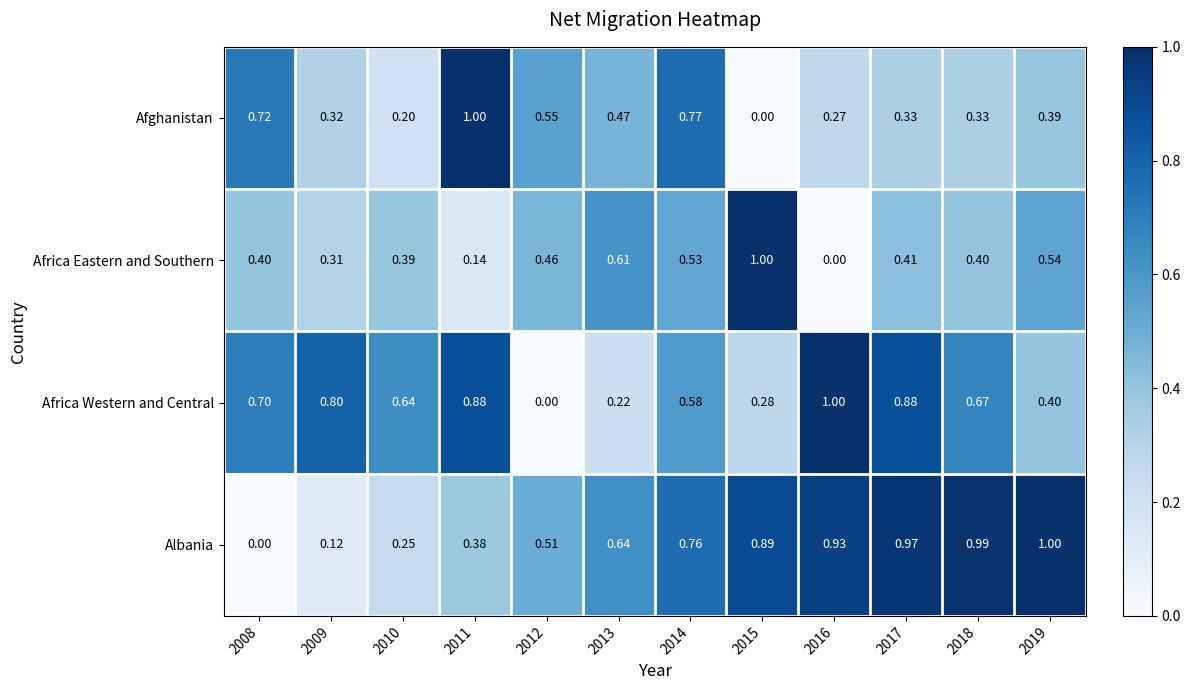

At 2019, list the series in order from smallest to largest.

Afghanistan, Africa Western and Central, Africa Eastern and Southern, Albania